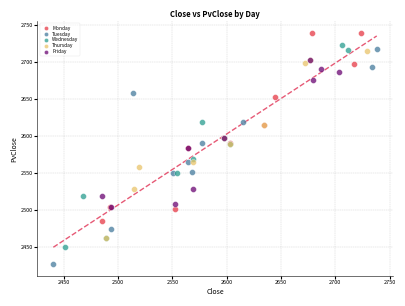

Which series contains the highest Y value?

Monday